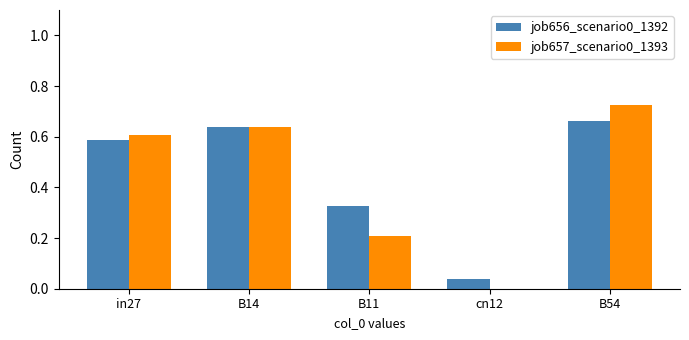

Is the value of job656_scenario0_1392 at B14 greater than the value of job657_scenario0_1393 at cn12?

Yes